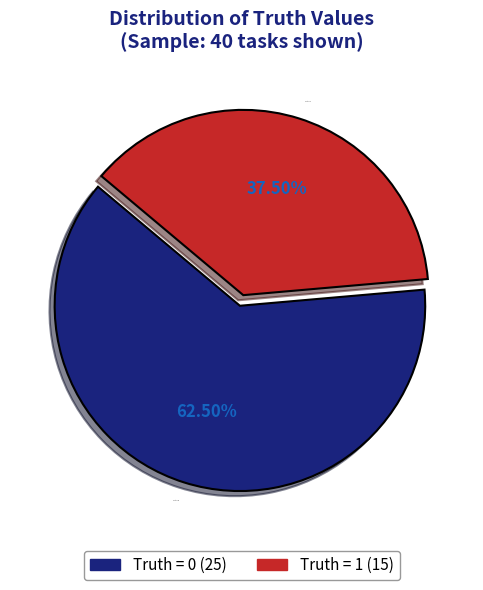

What is the largest slice in the pie chart?

Truth = 0